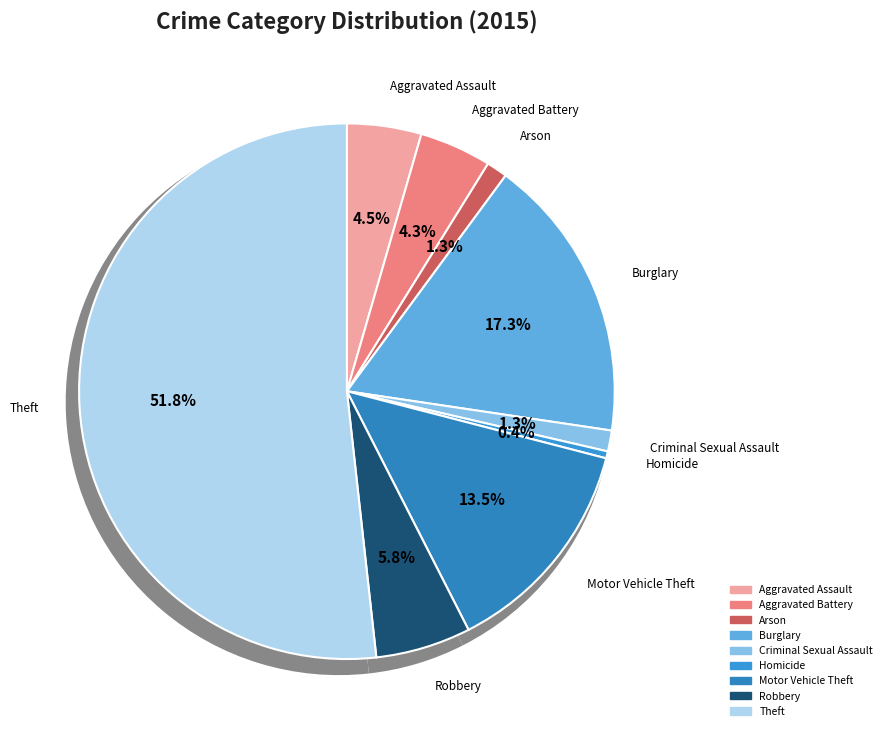

Does Theft represent more than half of the total?

Yes